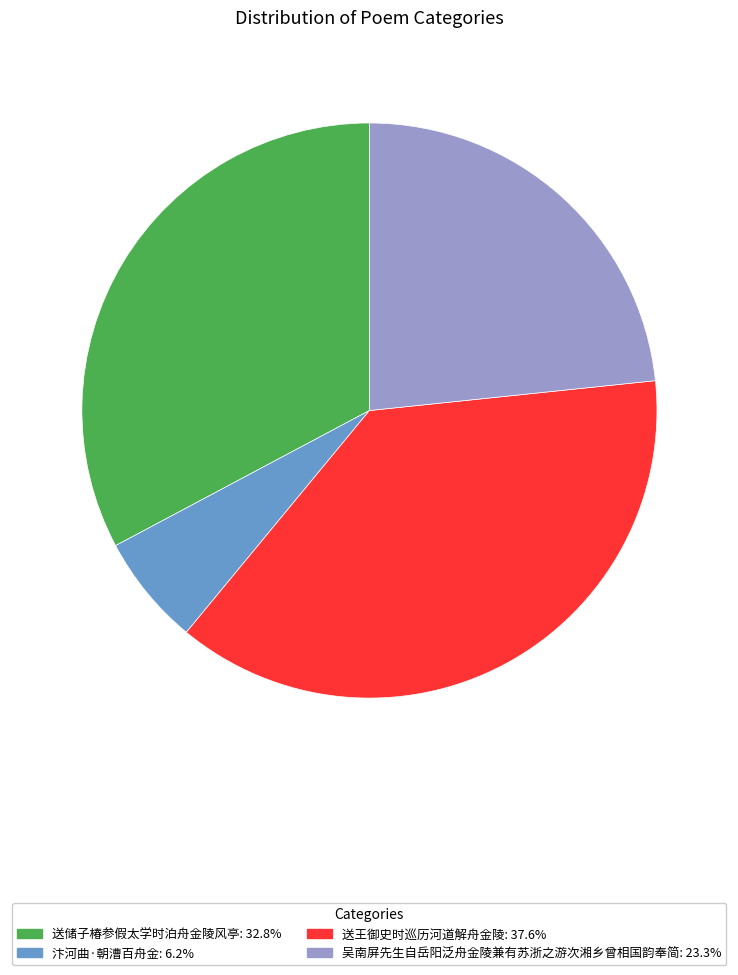

What is the ratio of the value at 送储子椿参假太学时泊舟金陵风亭 to the value at 汴河曲·朝漕百舟金?

5.3